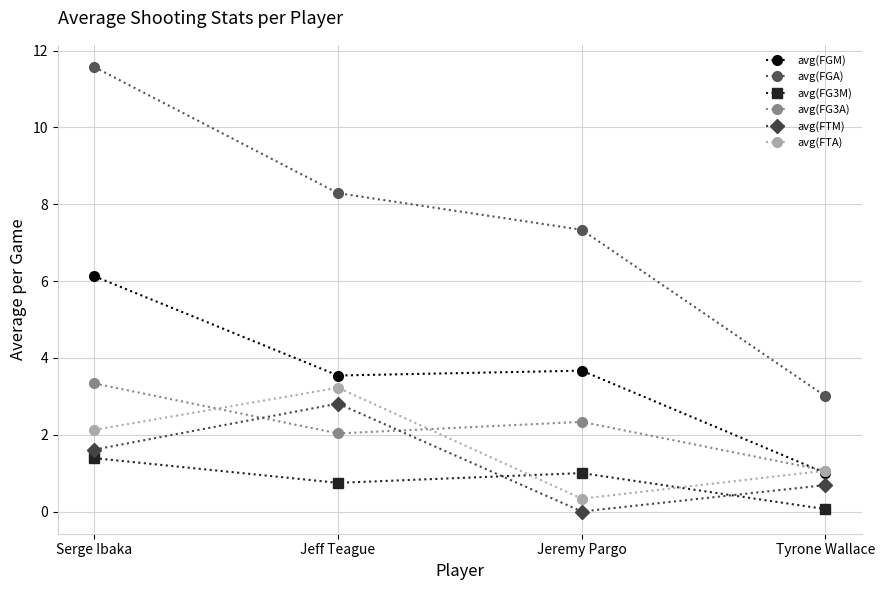

What is the difference between the maximum and minimum values in the avg(FTA) series?

2.9